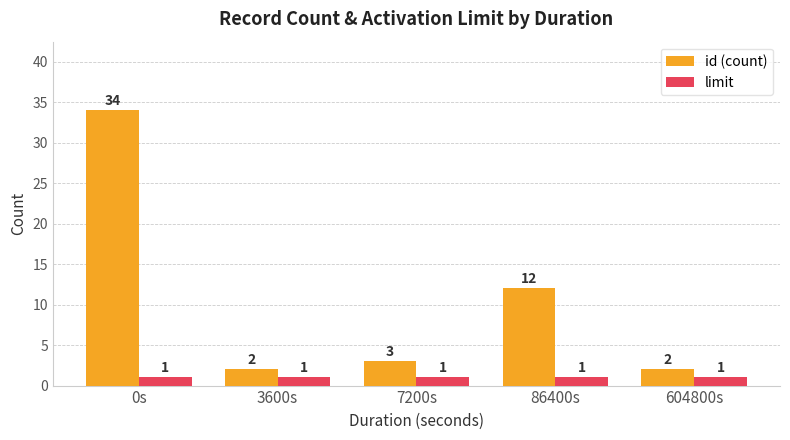

What is the label of the 5th bar from the right?

0s